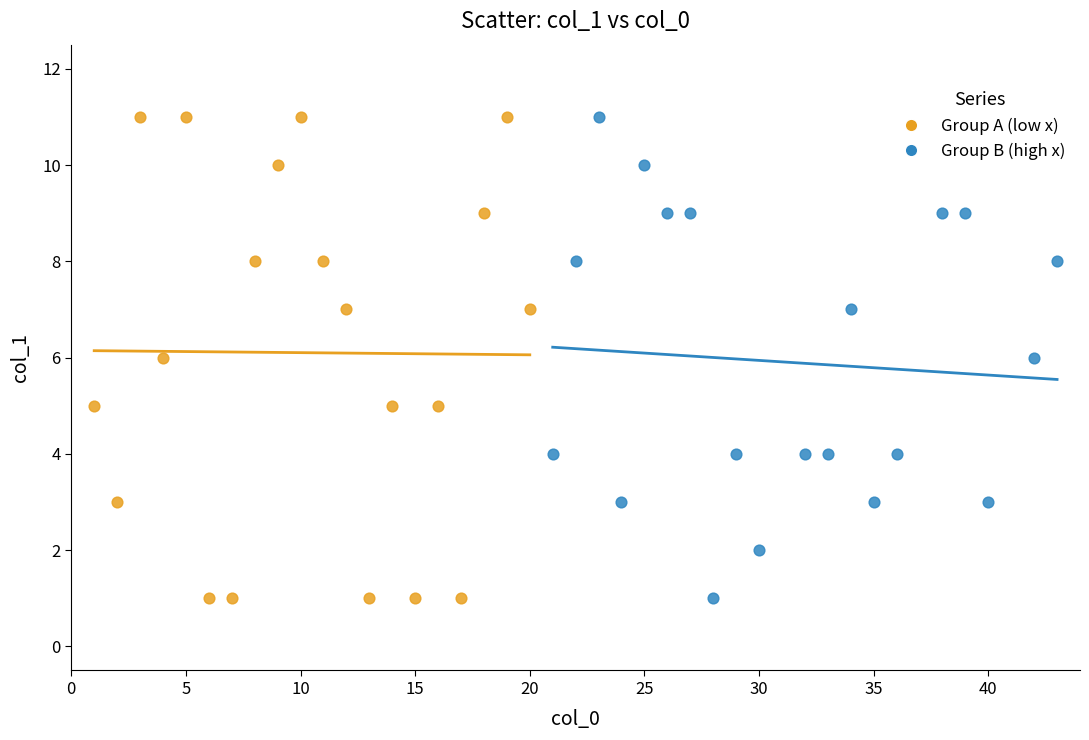

Which series has the widest spread of Y values?

Group A (low x)